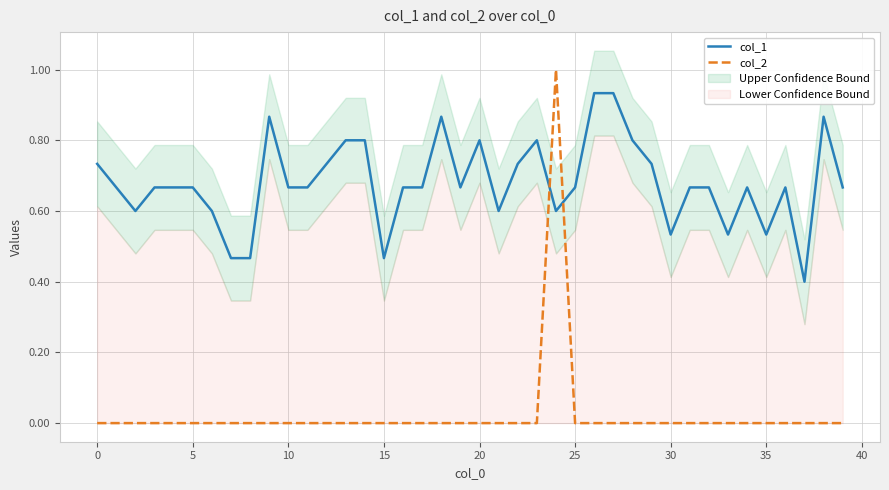

What is the sum of all col_2 values?

1.0